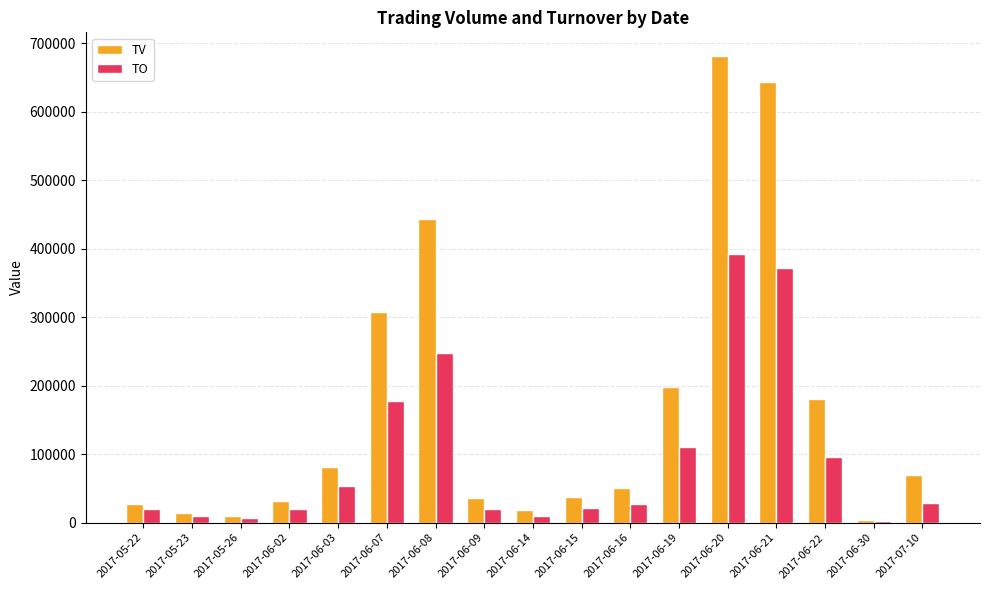

Between 2017-06-02 and 2017-06-21, which series saw the biggest shift?

TV